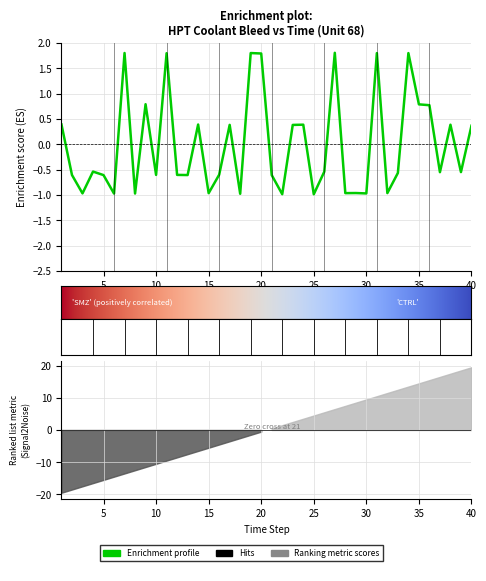

Rank the categories by value from lowest to highest.

25, 22, 18, 6, 8, 30, 3, 15, 28, 32, 29, 5, 21, 13, 2, 10, 12, 16, 33, 37, 39, 26, 4, 40, 23, 17, 38, 24, 14, 1, 36, 35, 9, 20, 11, 31, 34, 19, 7, 27